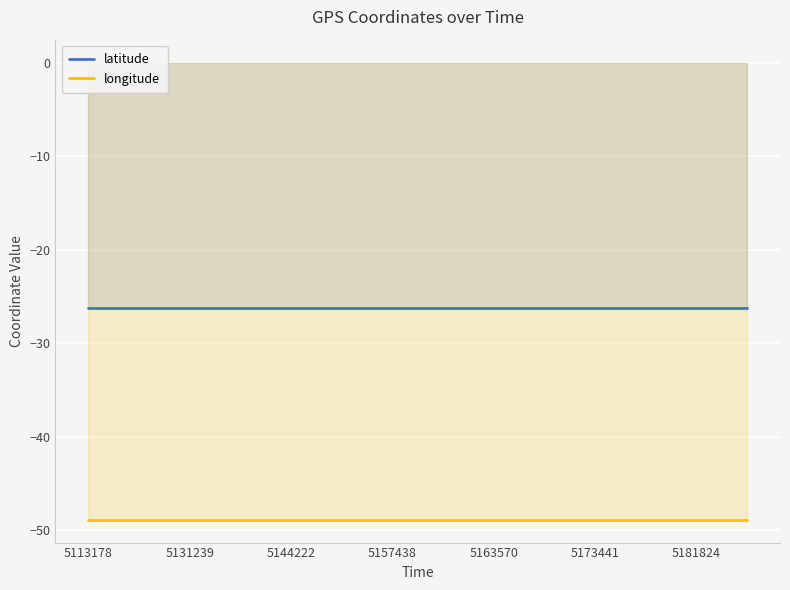

True or false: latitude has more than 1 points higher than both neighbors.

True